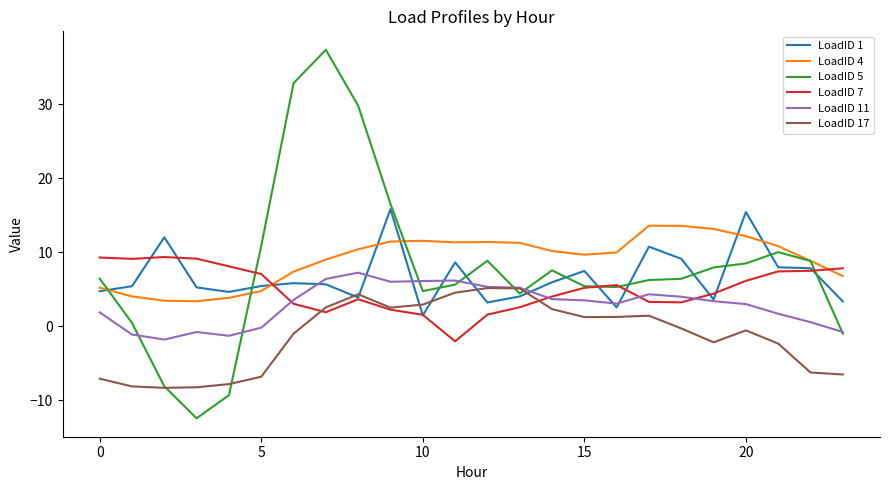

What is the minimum value for LoadID 11?

-1.8